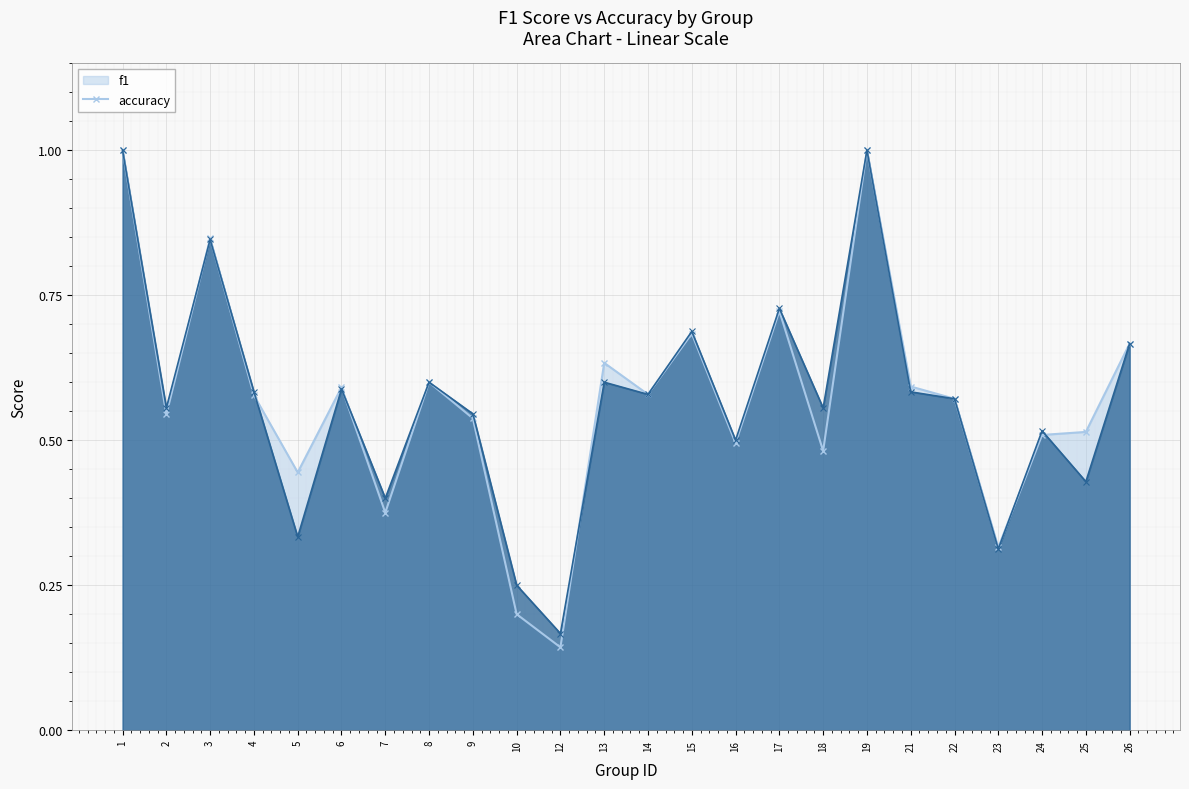

What value does the f1 series have at 10?

0.2